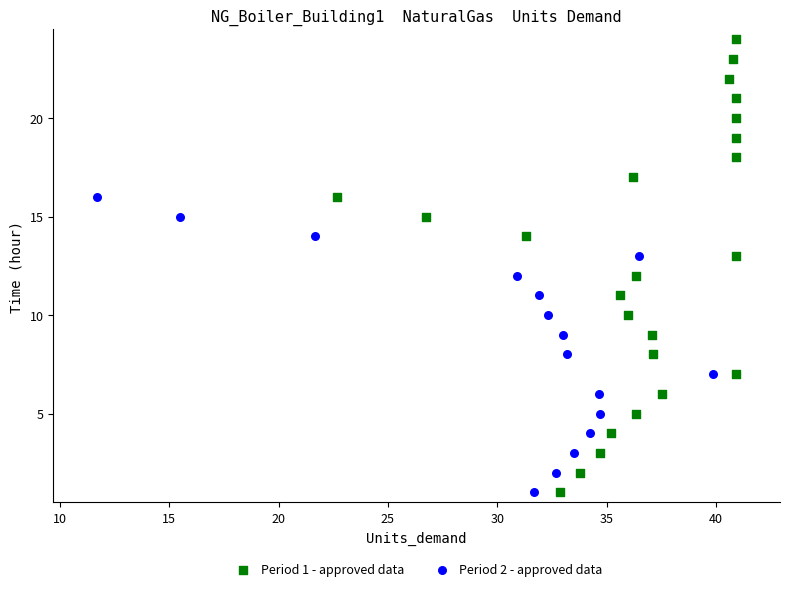

Which series reaches the maximum Y coordinate?

Period 1 - approved data